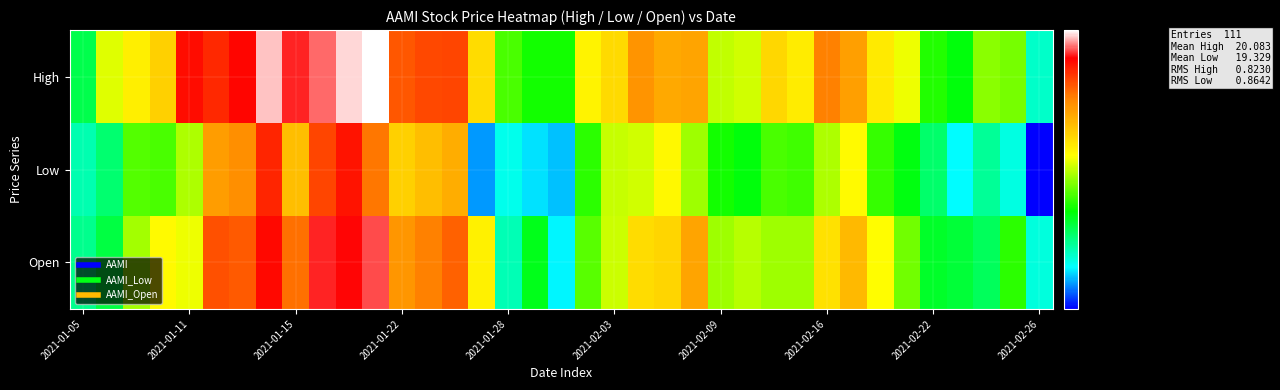

At how many categories does at least one series exceed 18?

37